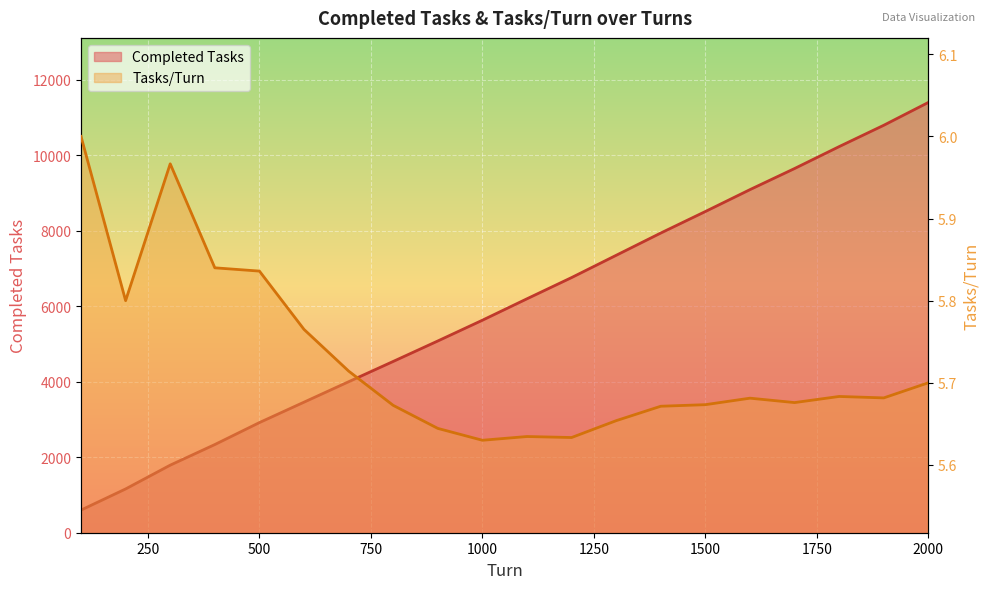

Reading left to right, transcribe all the data shown in this chart.

Completed Tasks: 600.0	1160.0	1790.0	2336.0	2918.0	3459.0	4000.0	4538.0	5080.0	5630.0	6198.0	6760.0	7350.0	7940.0	8510.0	9090.0	9649.0	10230.0	10795.0	11400.0
Tasks/Turn: 6.0	5.8	6.0	5.8	5.8	5.8	5.7	5.7	5.6	5.6	5.6	5.6	5.7	5.7	5.7	5.7	5.7	5.7	5.7	5.7